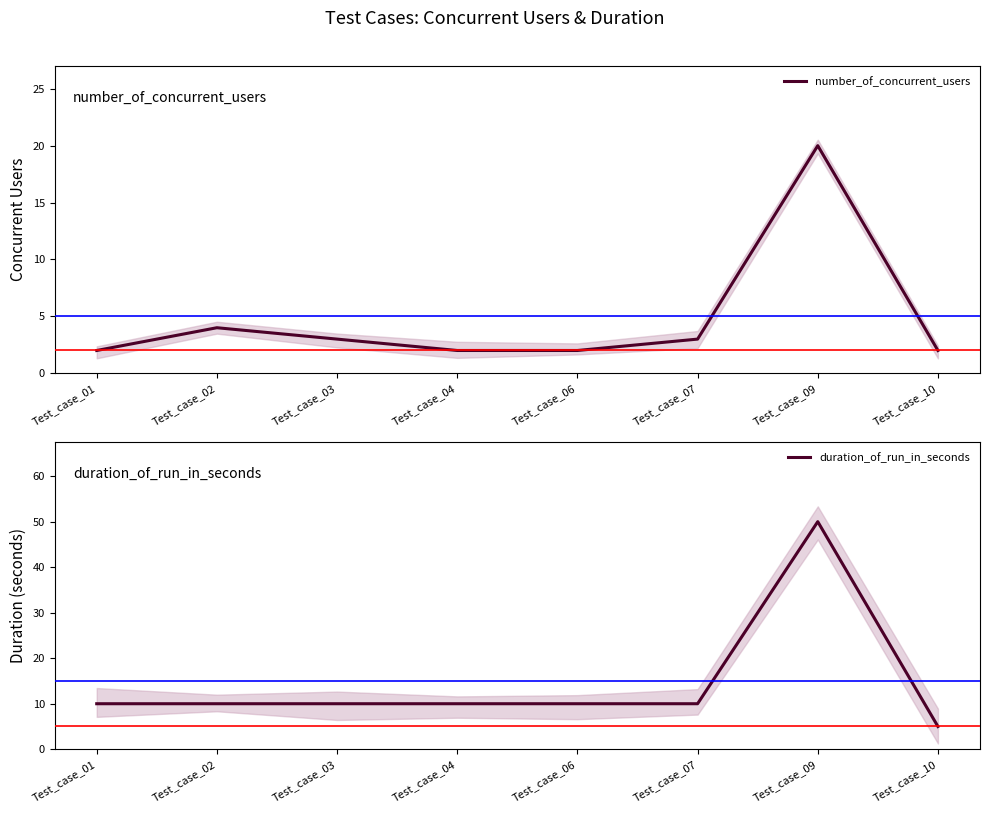

Where is the first local maximum for duration_of_run_in_seconds?

Test_case_09